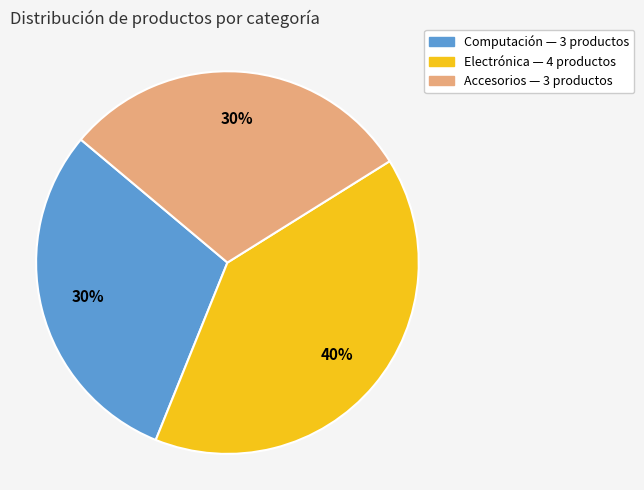

Is it true that Accesorios is 30% of the pie?

True